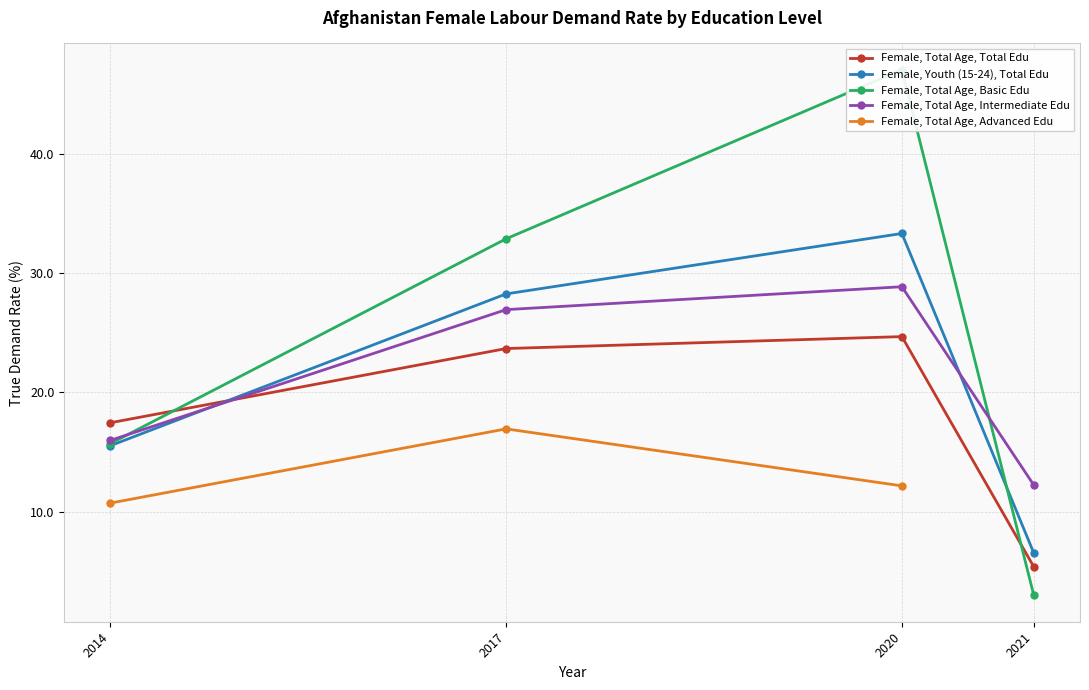

What is the sum of all Female, Youth (15-24), Total Edu values?

83.6